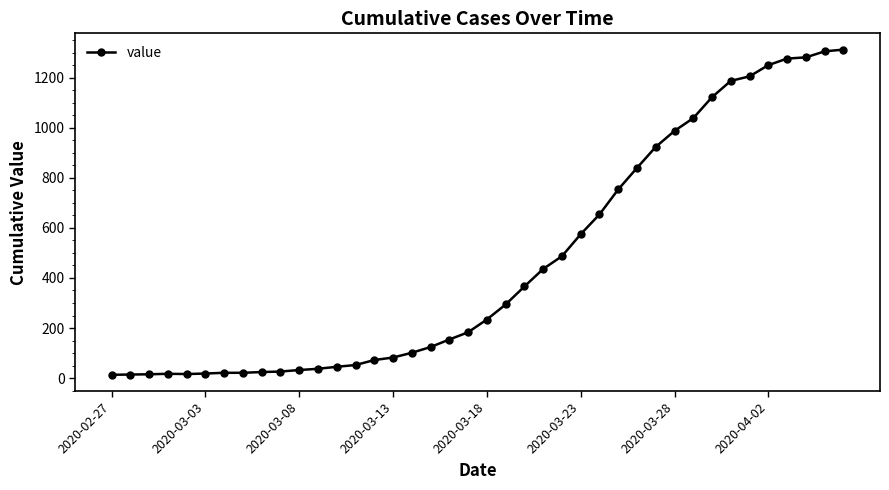

What is the sum of all values?

18604